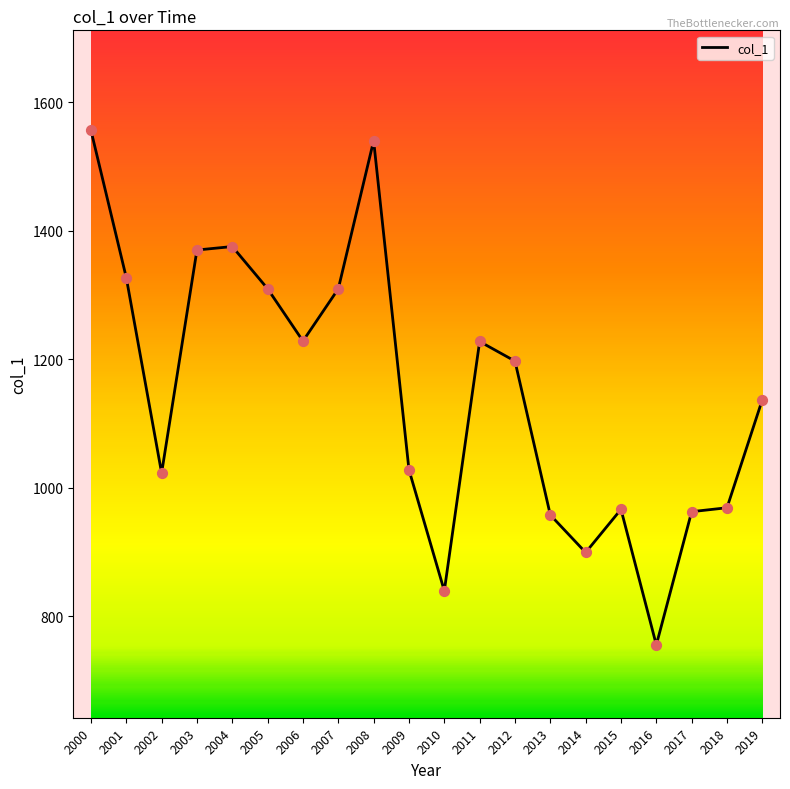

What is the ratio of the value at 2006 to the value at 2002?

1.2